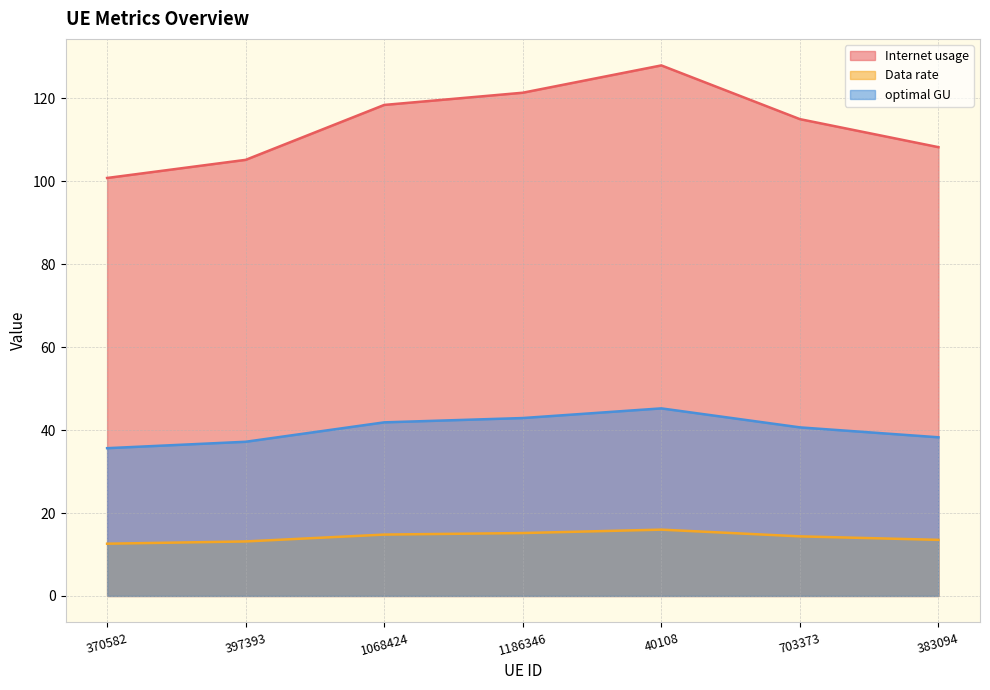

Reading left to right, extract all data points from this chart.

Internet usage: 370582=100.8	397393=105.2	1068424=118.4	1186346=121.4	40108=128.0	703373=115.0	383094=108.2
Data rate: 370582=12.6	397393=13.1	1068424=14.8	1186346=15.2	40108=16.0	703373=14.4	383094=13.5
optimal GU: 370582=35.6	397393=37.2	1068424=41.9	1186346=42.9	40108=45.2	703373=40.7	383094=38.3